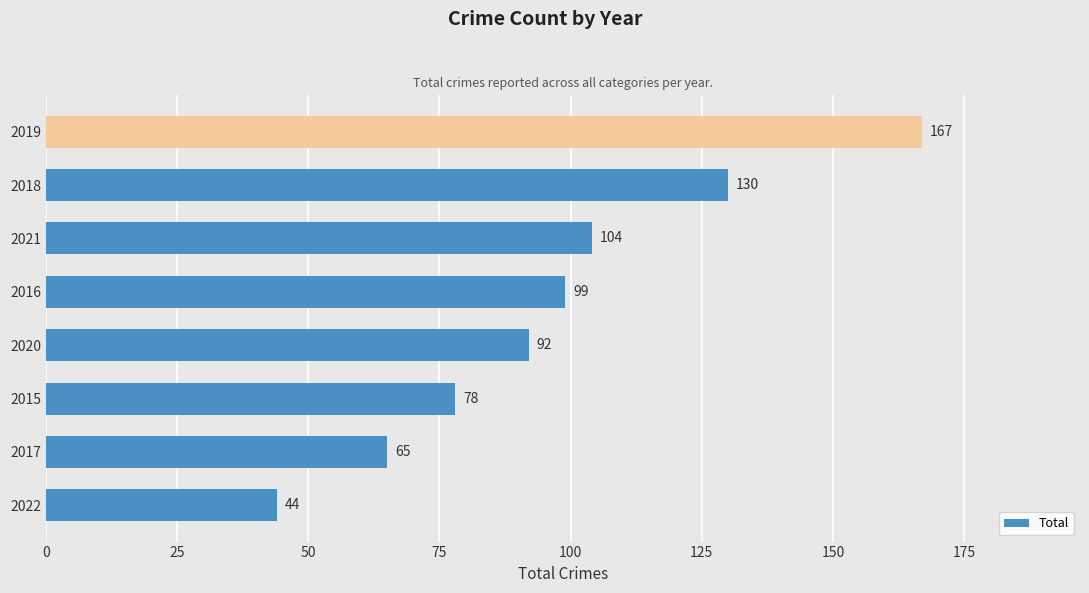

Rank the categories by value from lowest to highest.

2022, 2017, 2015, 2020, 2016, 2021, 2018, 2019